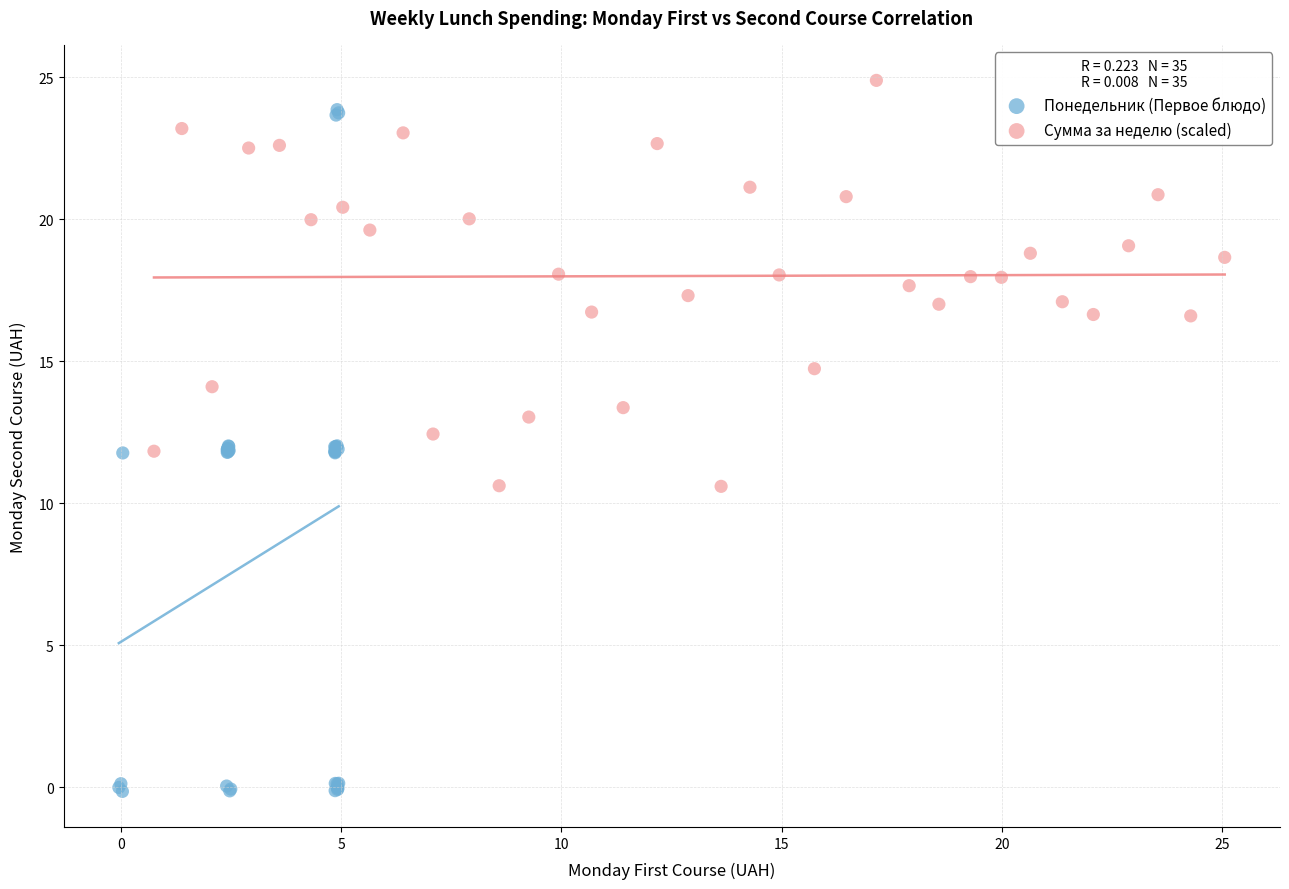

Which series contains the lowest Y value?

Понедельник (Первое блюдо)